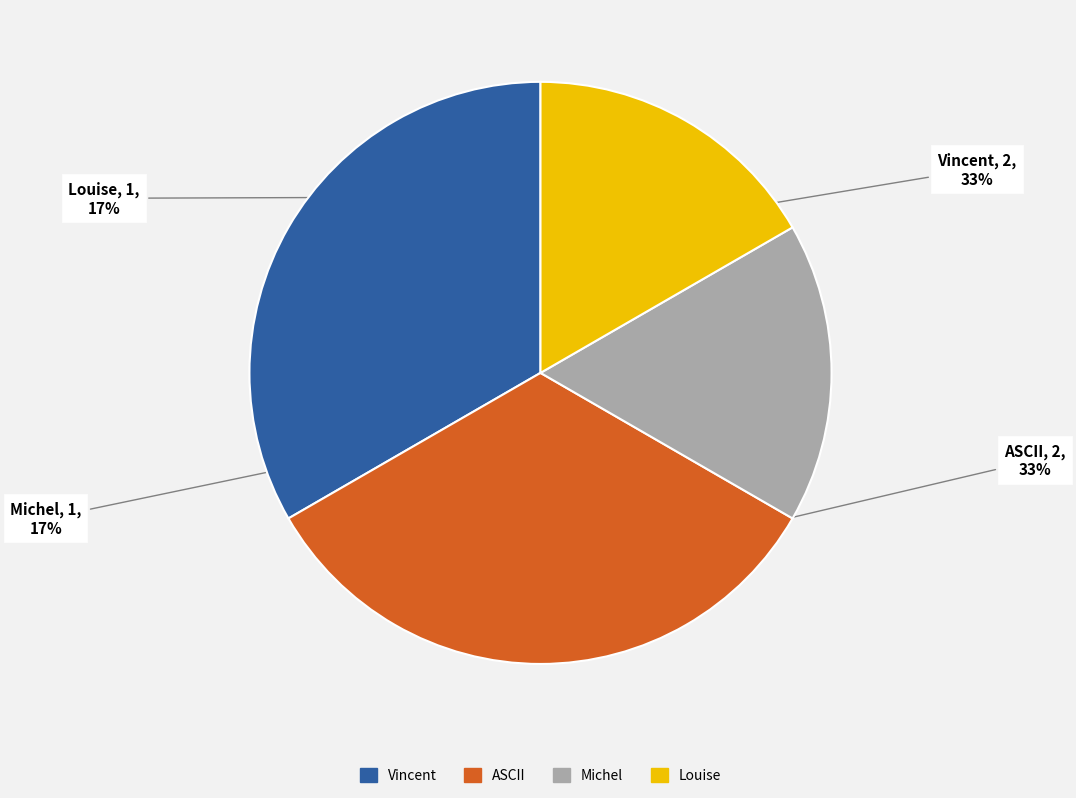

What percentage is the ASCII slice, to the nearest percent?

33%